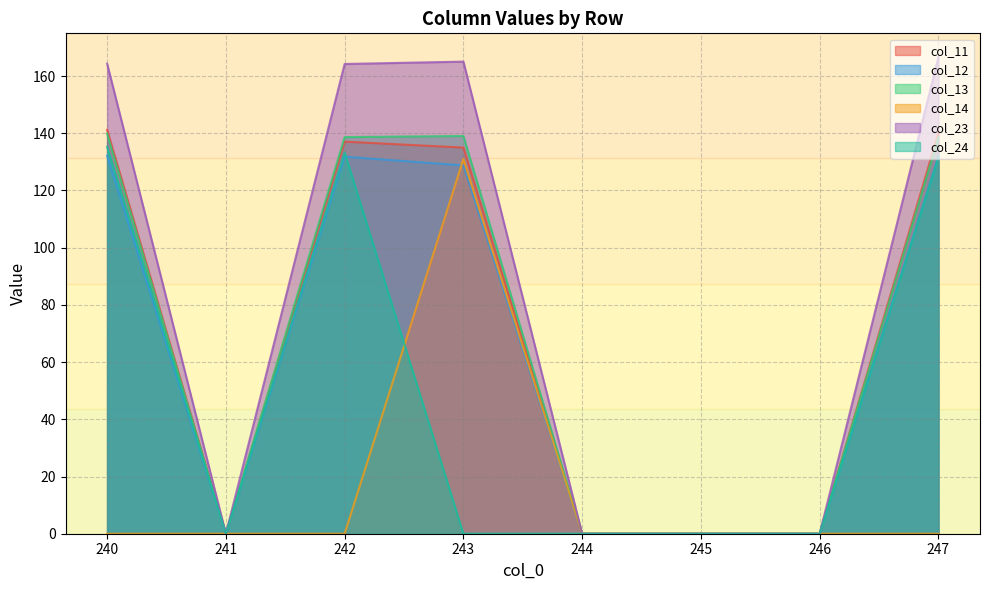

Reading left to right, extract all data points from this chart.

col_11: 141.2	0.0	137.1	135.0	0.0	0.0	0.0	140.1
col_12: 132.1	0.0	131.8	128.8	0.0	0.0	0.0	132.1
col_13: 139.9	0.0	138.7	139.0	0.0	0.0	0.0	138.5
col_14: 0.0	0.0	0.0	131.0	0.0	0.0	0.0	0.0
col_23: 164.3	0.0	164.2	165.0	0.0	0.0	0.0	166.6
col_24: 135.3	0.0	133.3	0.0	0.0	0.0	0.0	131.5